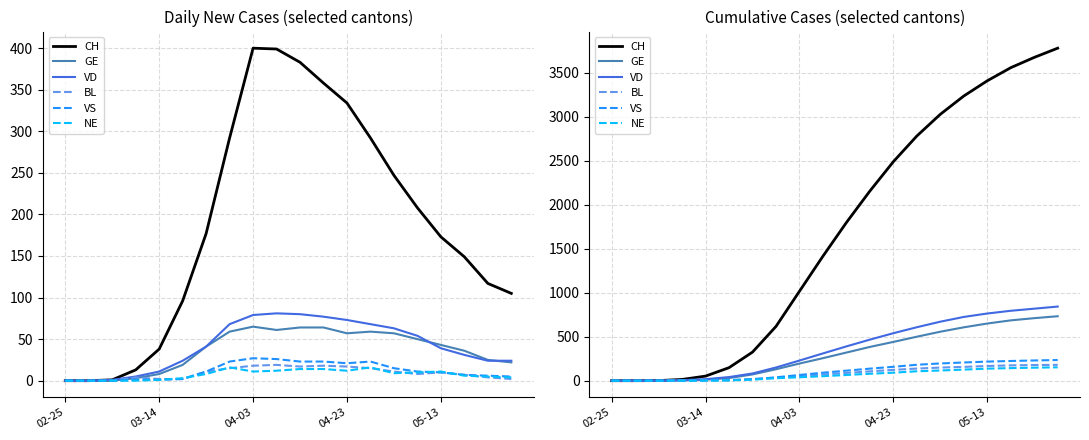

True or false: NE and VD cross at least once.

False